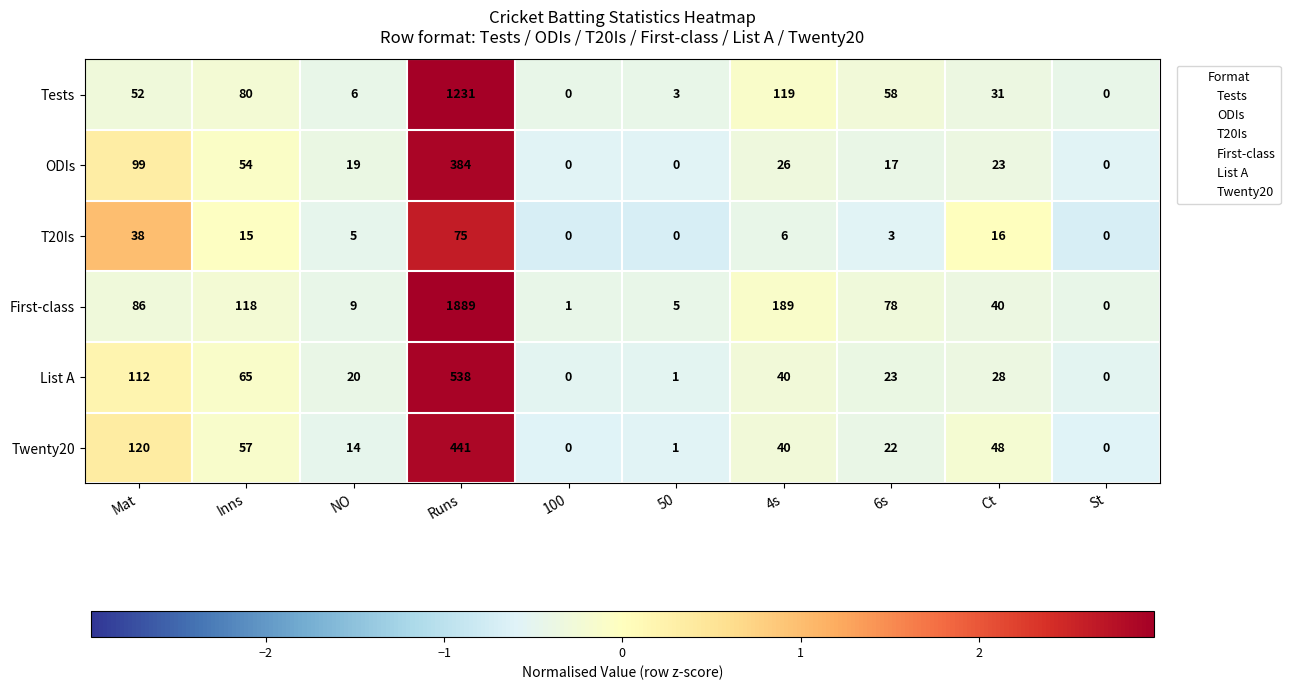

True or false: ODIs has a value of 0 at St.

True